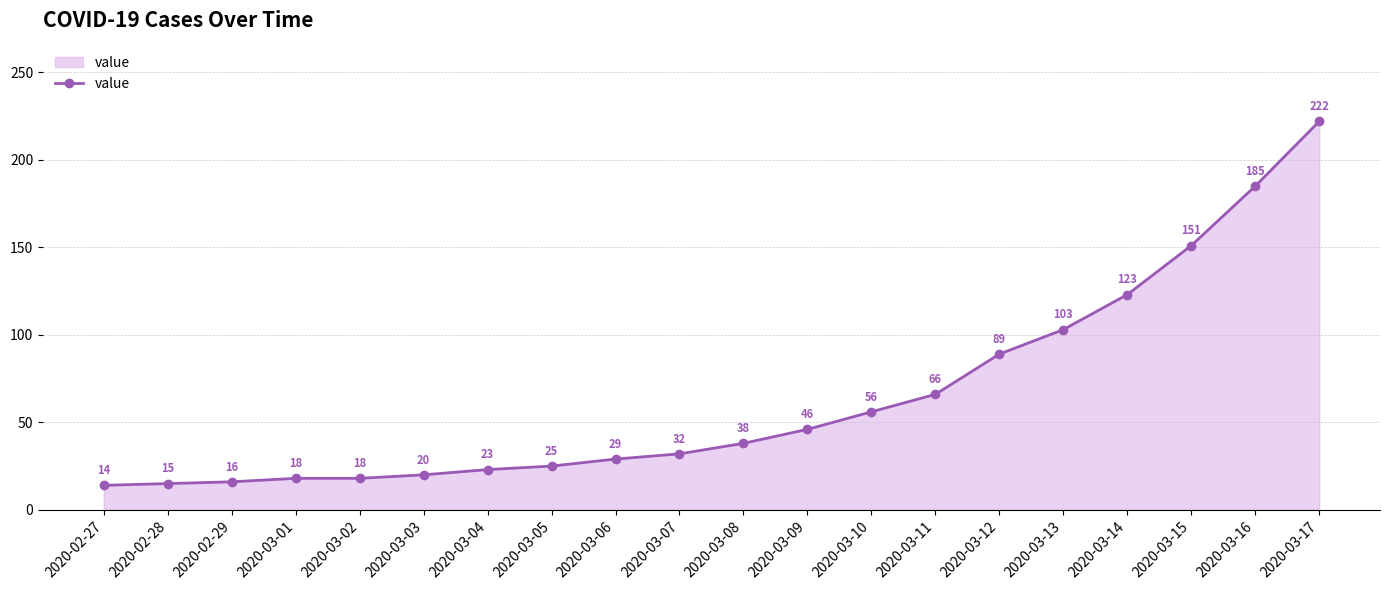

Which label corresponds to the smallest value in the chart?

2020-02-27